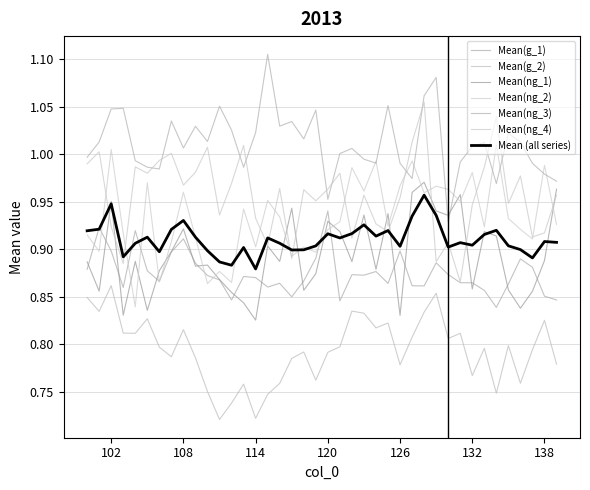

At which label does Mean(ng_2) reach its minimum?

104